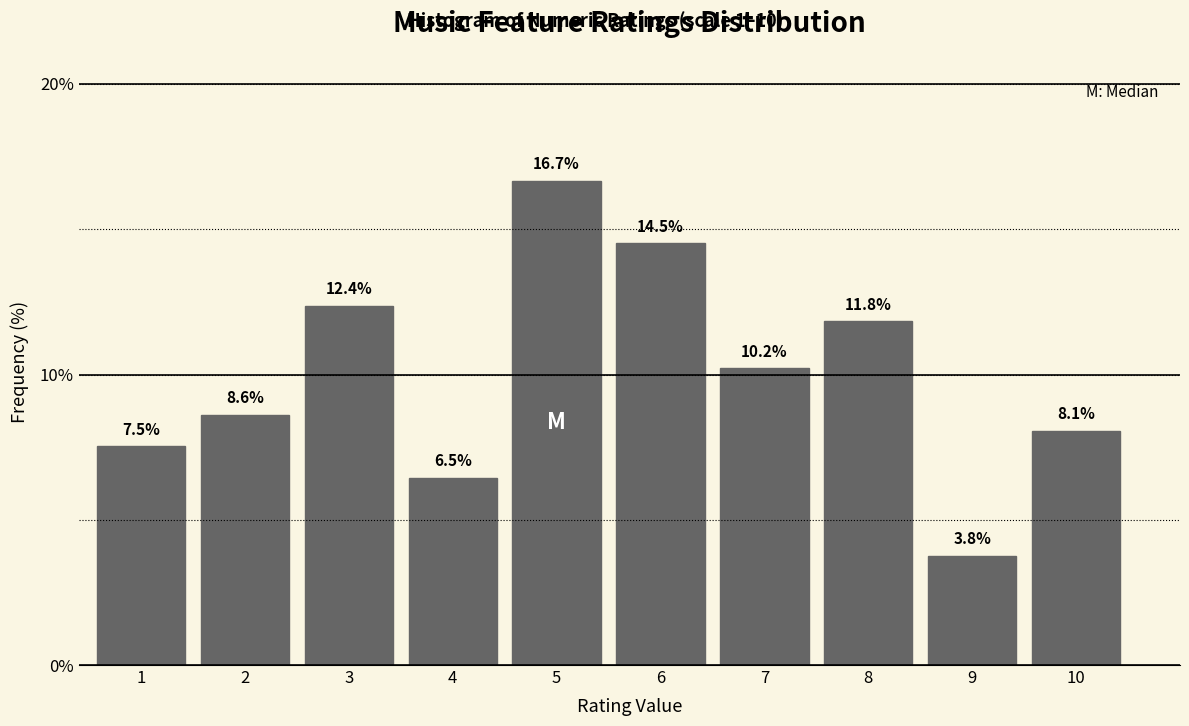

Reading left to right, transcribe all the data shown in this chart.

1=7.5	2=8.6	3=12.4	4=6.5	5=16.7	6=14.5	7=10.2	8=11.8	9=3.8	10=8.1